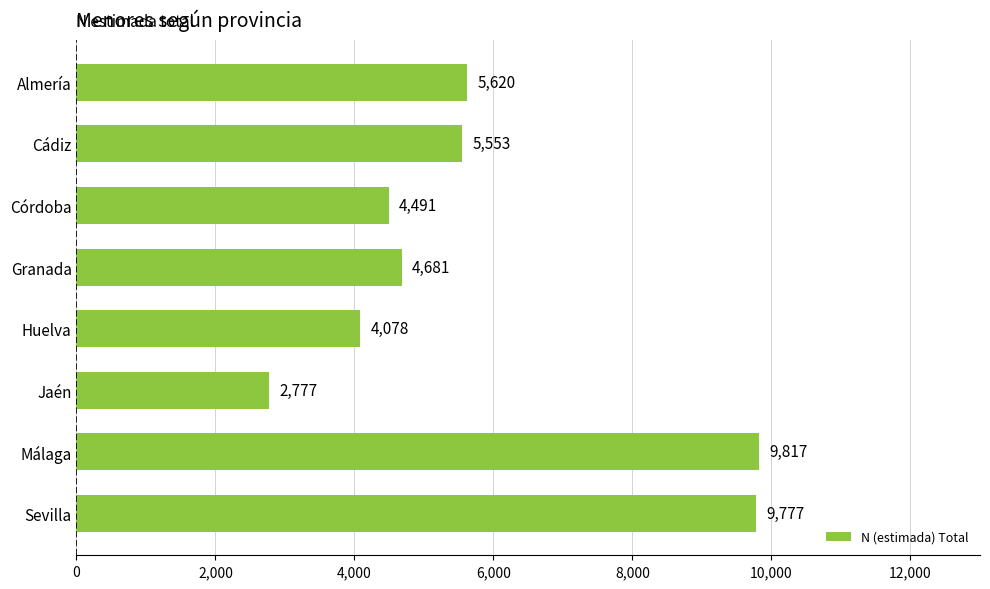

List the labels in order of value, smallest first.

Jaén, Huelva, Córdoba, Granada, Cádiz, Almería, Sevilla, Málaga